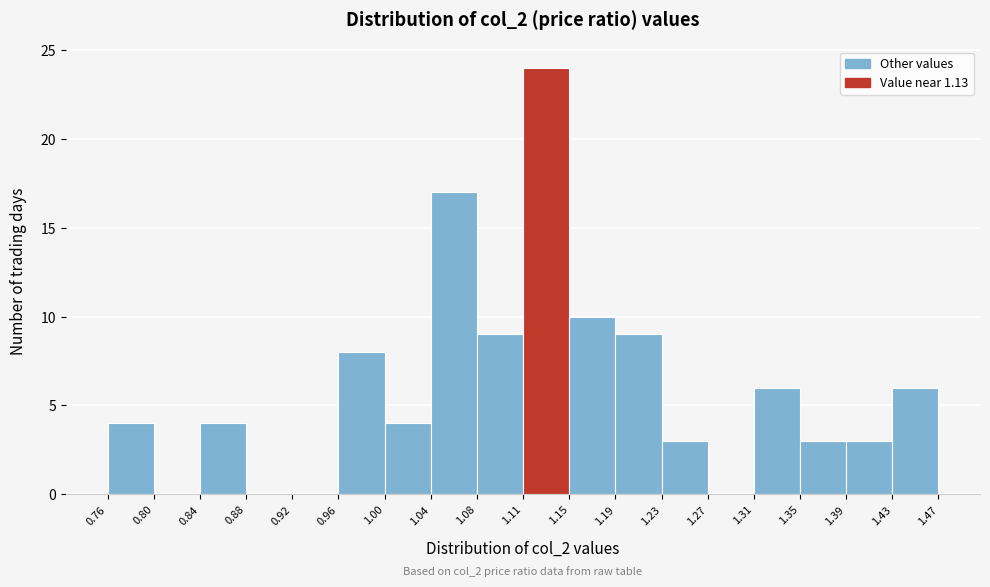

Which range on the x-axis has the tallest bar?

1.11 to 1.15